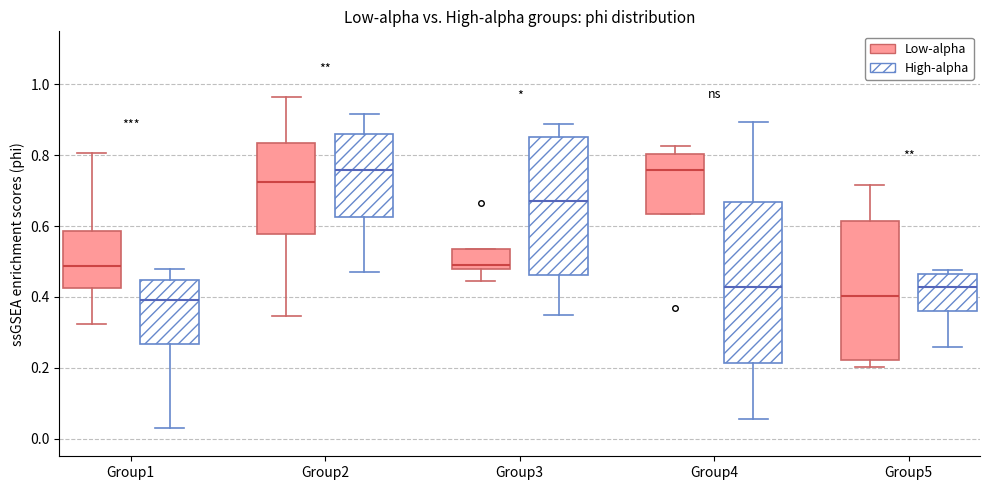

Reading left to right, read every box against the y-axis: the position of its median line, the range the box covers, and the ends of its whiskers. The values are not printed on the chart, so give them approximately, as read against the axis.

Group1 (Low-alpha): median 0.48, box 0.42 to 0.58, whiskers 0.32 to 0.80
Group1 (High-alpha): median 0.40, box 0.26 to 0.44, whiskers 0.02 to 0.48
Group2 (Low-alpha): median 0.72, box 0.58 to 0.84, whiskers 0.34 to 0.96
Group2 (High-alpha): median 0.76, box 0.62 to 0.86, whiskers 0.48 to 0.92
Group3 (Low-alpha): median 0.50, box 0.48 to 0.54, whiskers 0.44 to 0.54
Group3 (High-alpha): median 0.68, box 0.46 to 0.86, whiskers 0.34 to 0.88
Group4 (Low-alpha): median 0.76, box 0.64 to 0.80, whiskers 0.64 to 0.82
Group4 (High-alpha): median 0.42, box 0.22 to 0.66, whiskers 0.06 to 0.90
Group5 (Low-alpha): median 0.40, box 0.22 to 0.62, whiskers 0.20 to 0.72
Group5 (High-alpha): median 0.42, box 0.36 to 0.46, whiskers 0.26 to 0.48